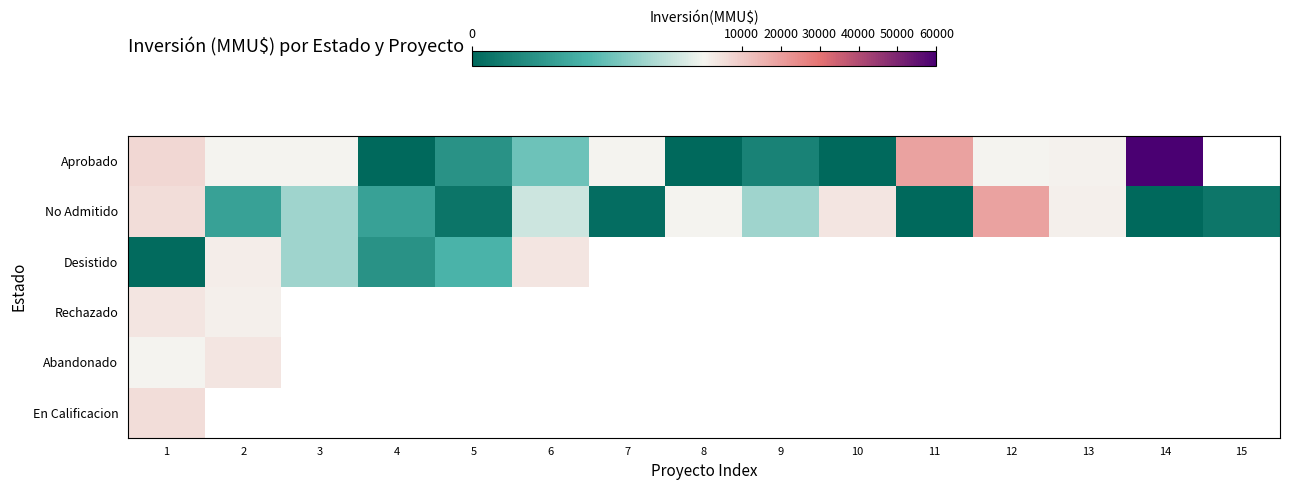

What is the difference between the highest and lowest values at 9?

155.0